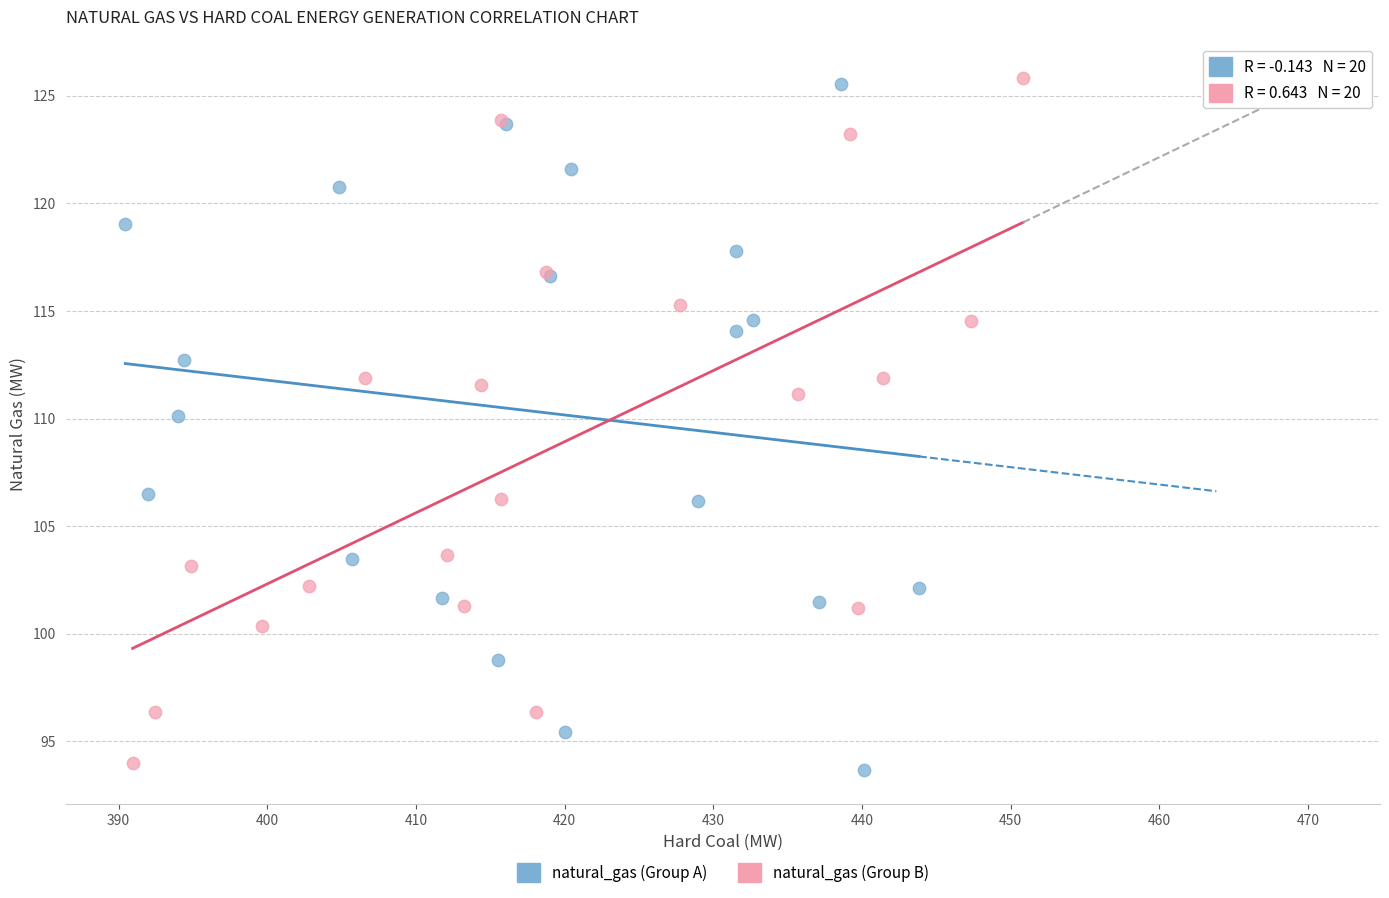

What are all the series names shown in the legend?

natural_gas (Group A), natural_gas (Group B)